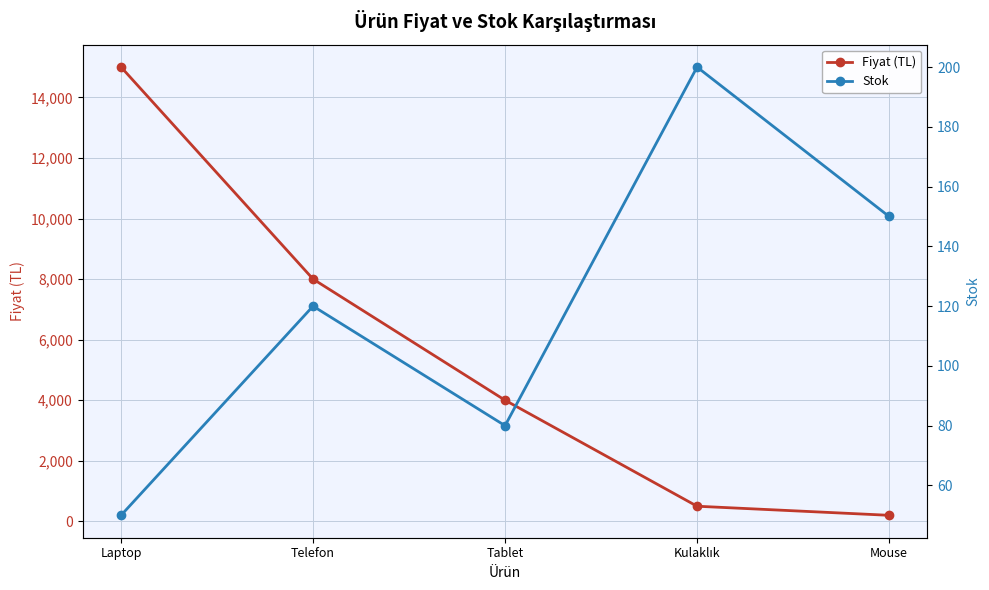

Which series has the largest total across all categories?

Fiyat (TL)